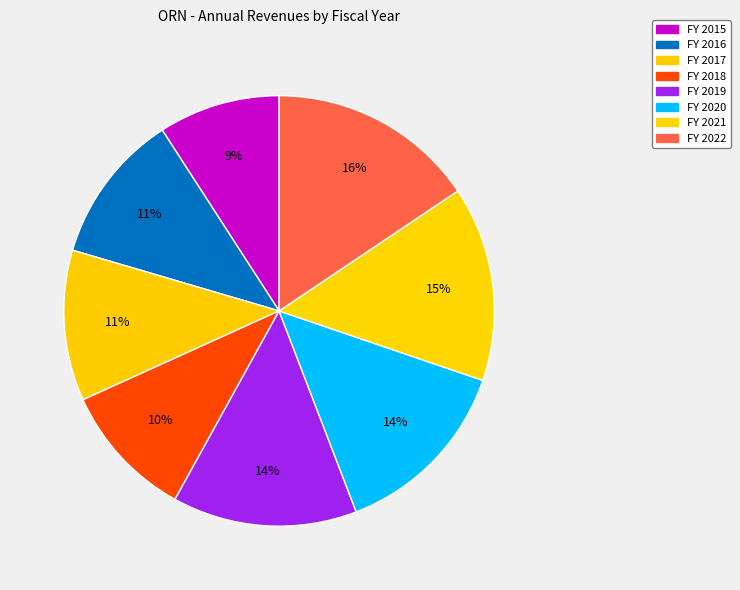

Which slice is the smallest?

2015